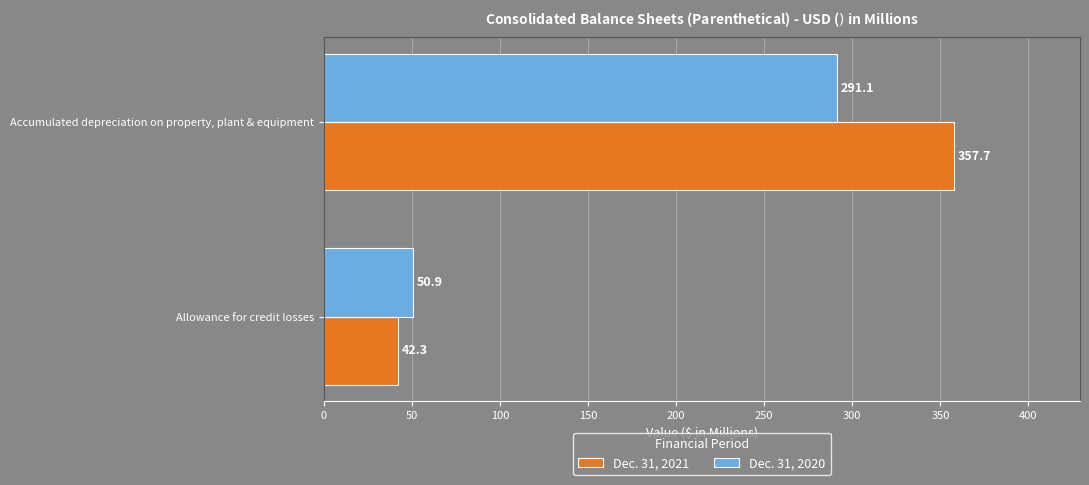

Is it true that Dec. 31, 2020 equals 291.1 at Accumulated depreciation on property, plant & equipment?

True